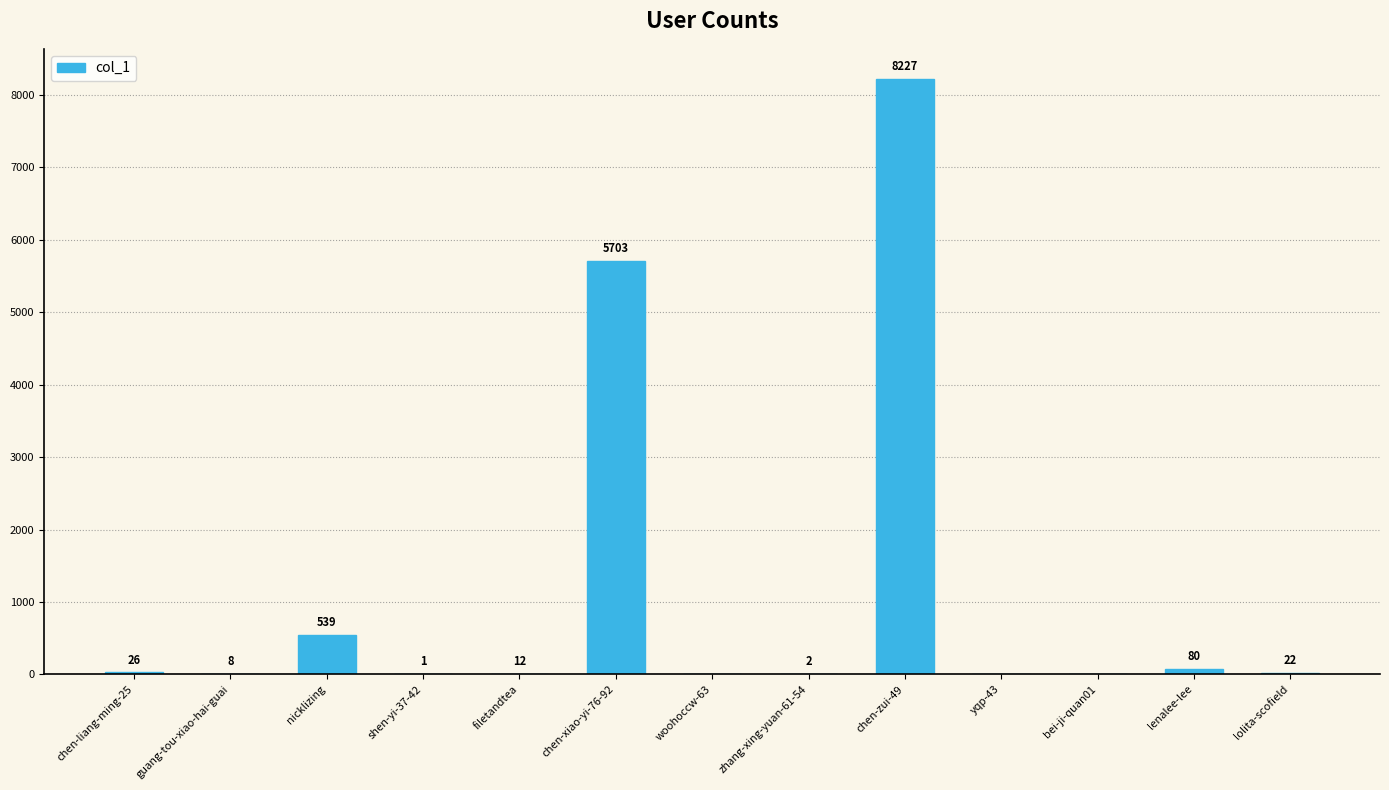

The chart shows a value of 5703 at chen-xiao-yi-76-92. True or false?

True